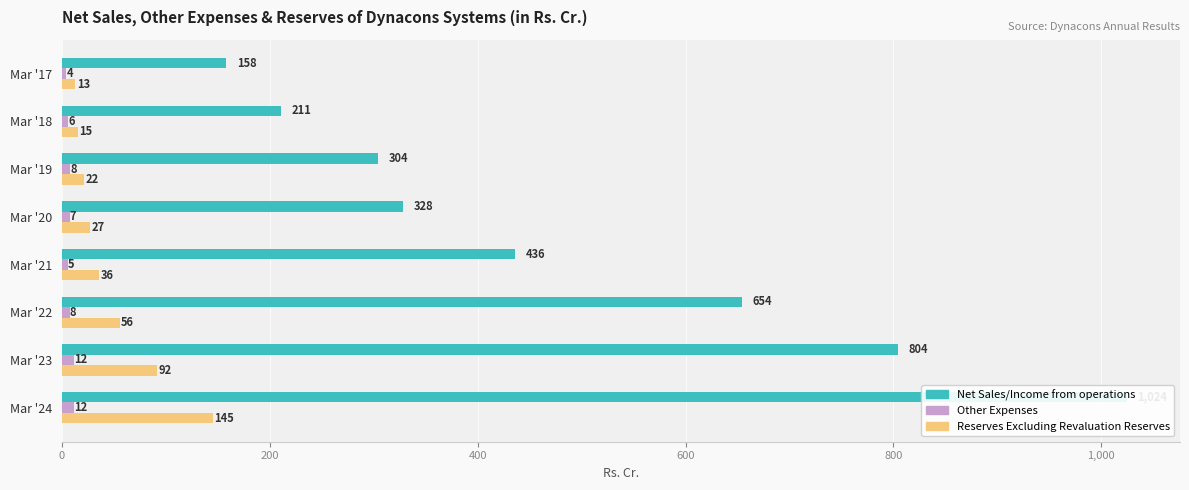

Count the number of data series in this chart.

3